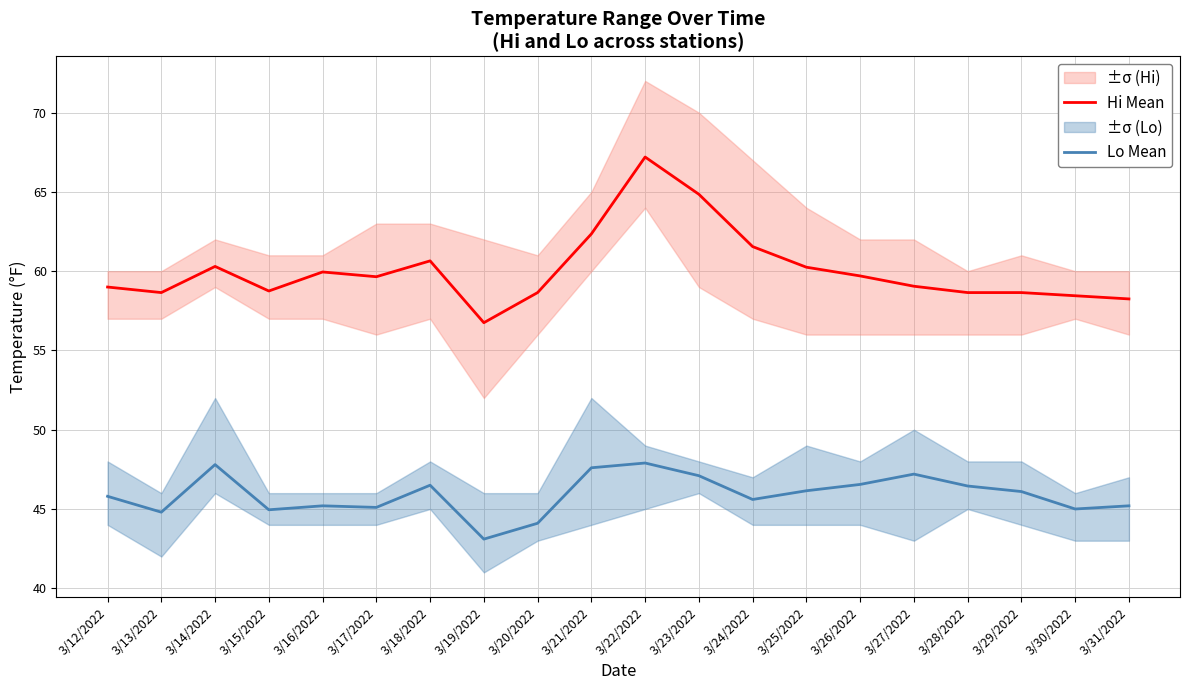

What is the total value across all series at 3/14/2022?

108.1